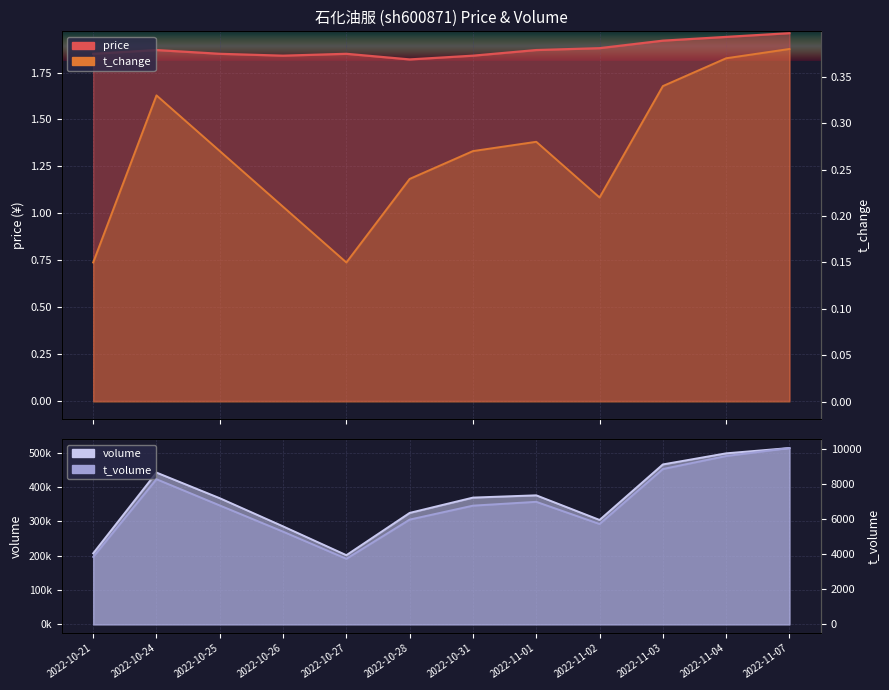

True or false: price and t_change cross at least once.

False